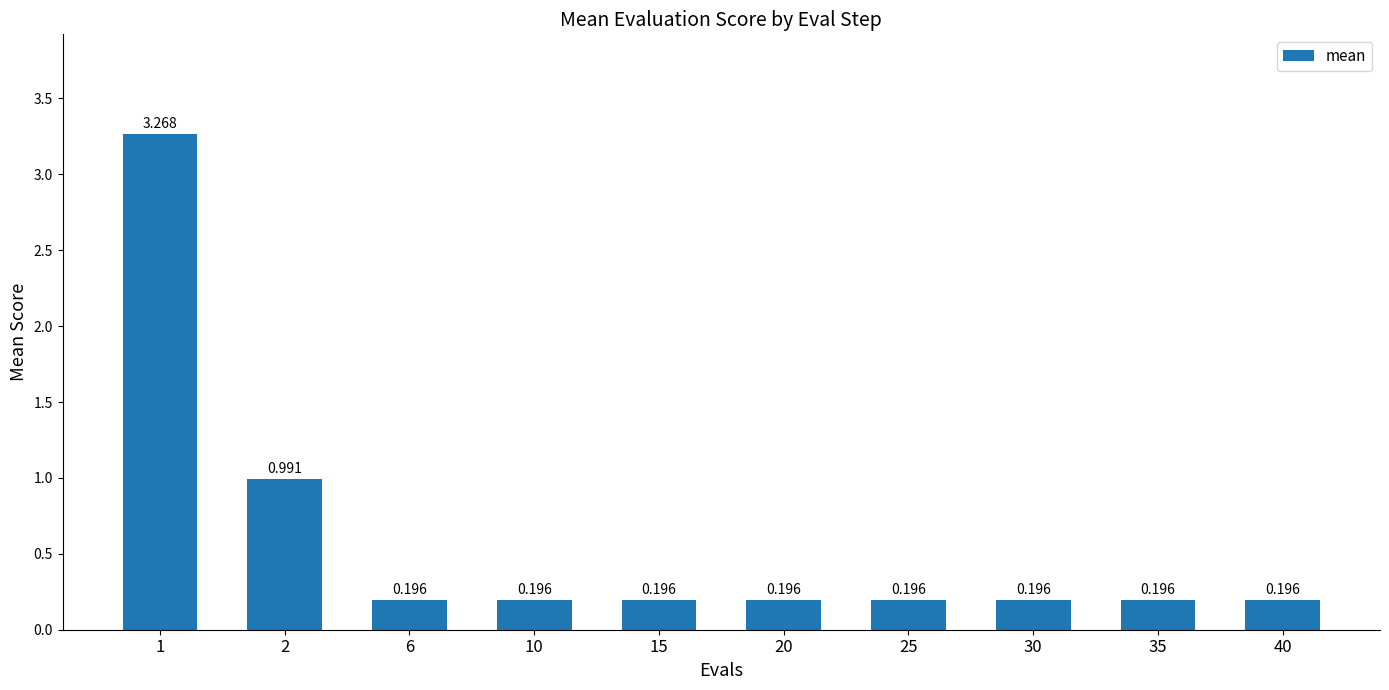

Count the number of categories in the chart.

10